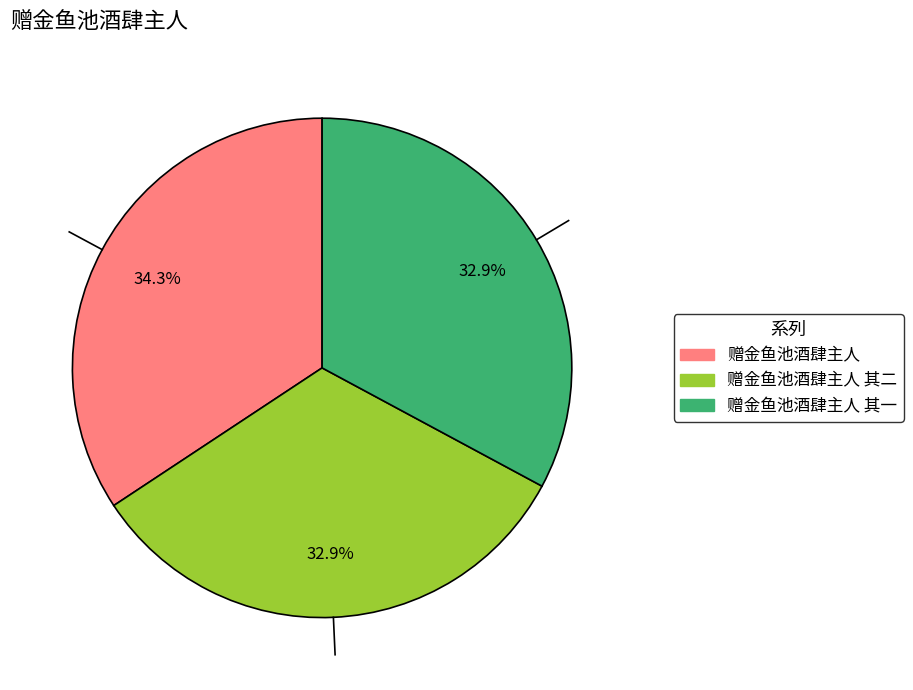

Does any single category account for the majority?

No